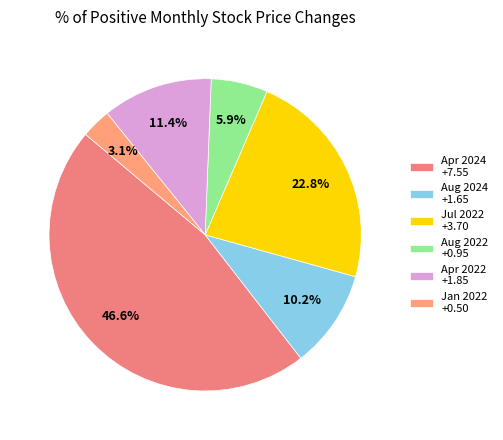

Count the number of slices in the pie.

6